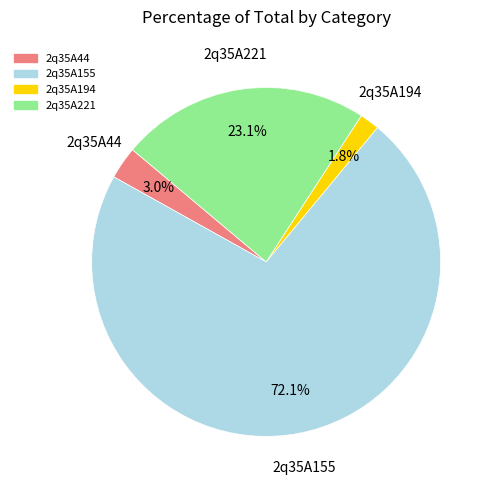

To the nearest percent, what is the difference between the largest and smallest slice percentages?

70%